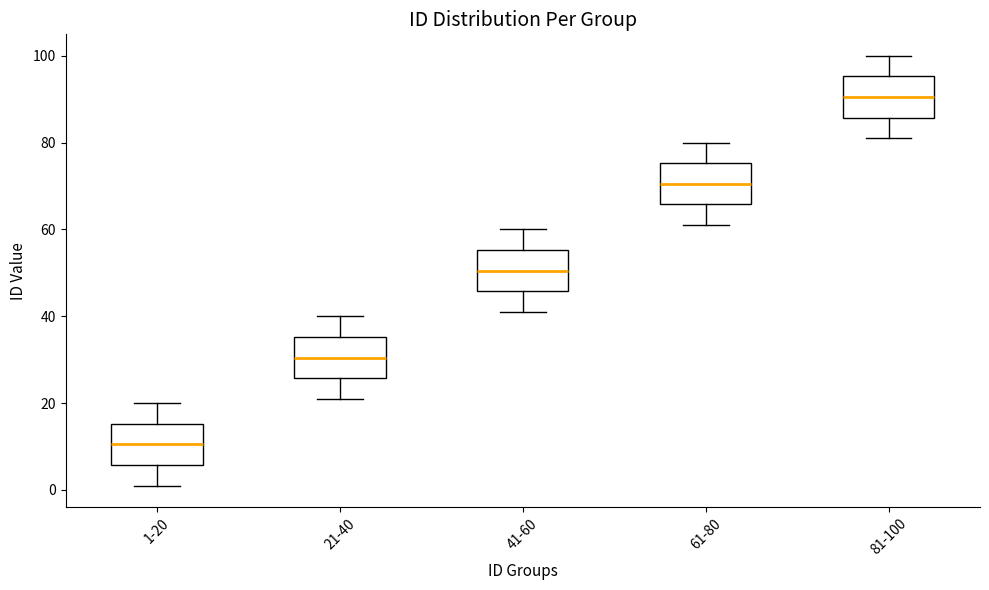

Where is the lower edge of the box for 81-100 on the y-axis? The values are not printed on the chart, so give them approximately, as read against the axis.

86